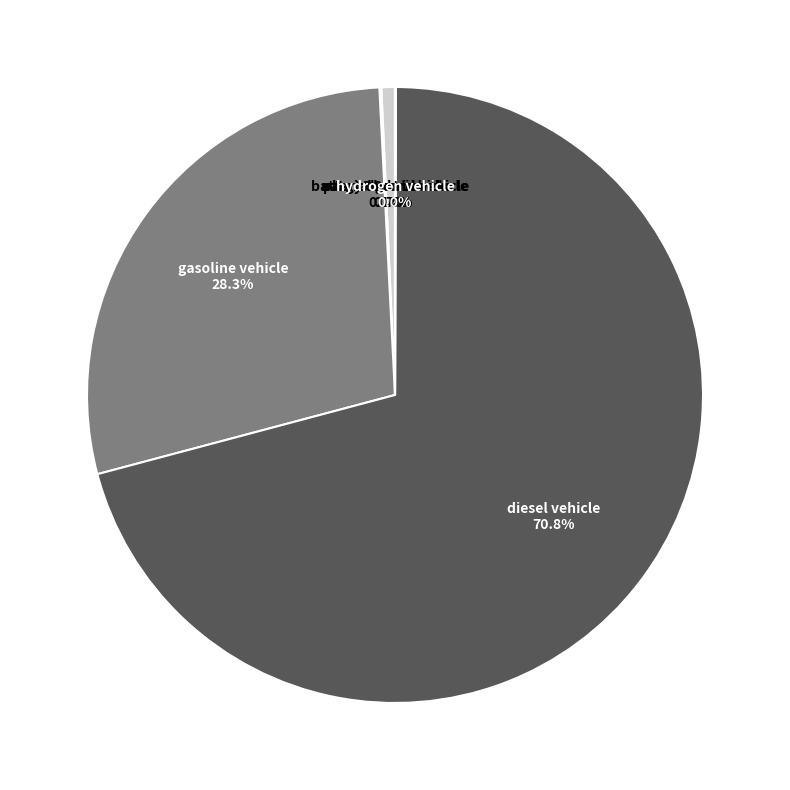

Count the number of slices in the pie.

7